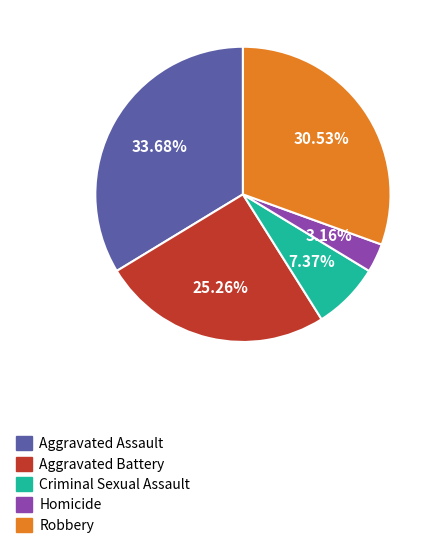

To the nearest percent, what is the difference between the Homicide and Aggravated Assault slice percentages?

31%